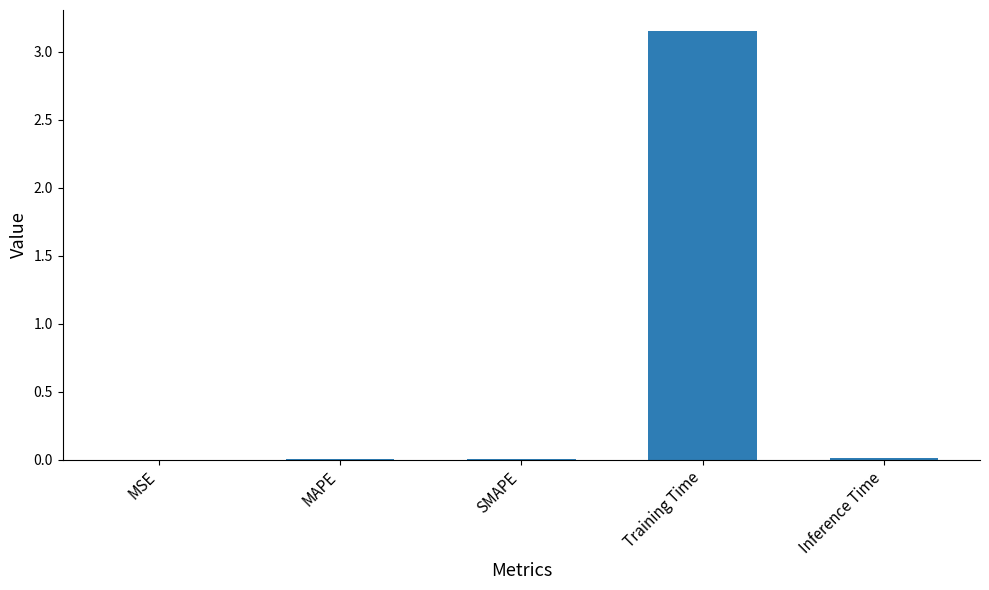

What is the average value?

0.6